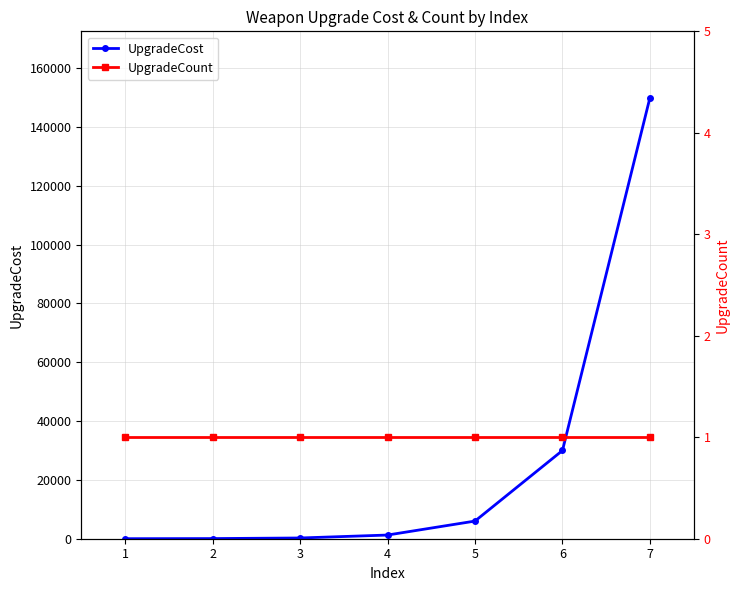

What are all the series names shown in the legend?

UpgradeCost, UpgradeCount